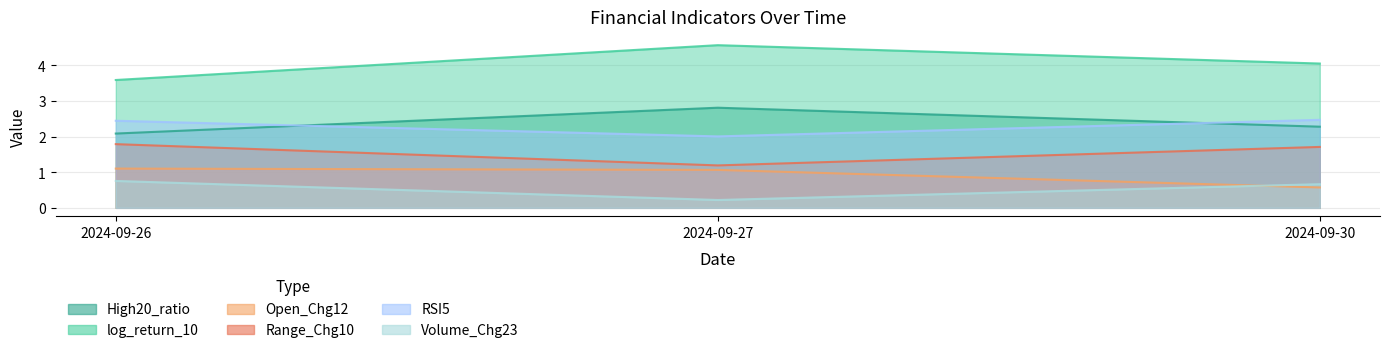

What is the sum of all Open_Chg12 values?

2.7